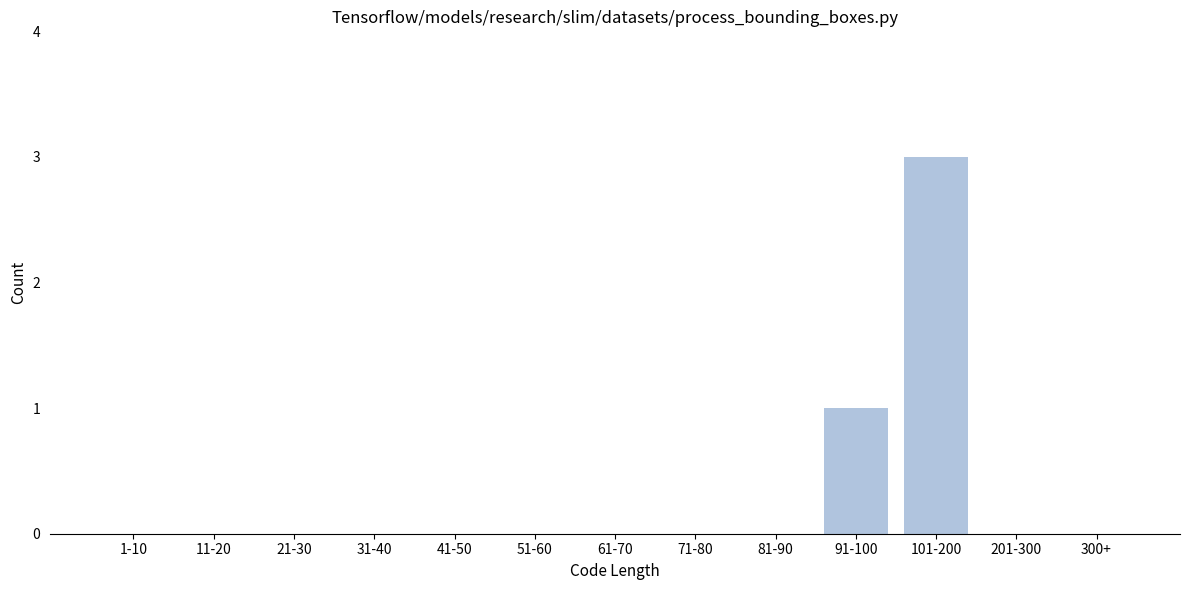

Reading left to right, transcribe all the data shown in this chart.

1-10=0	11-20=0	21-30=0	31-40=0	41-50=0	51-60=0	61-70=0	71-80=0	81-90=0	91-100=1	101-200=3	201-300=0	300+=0